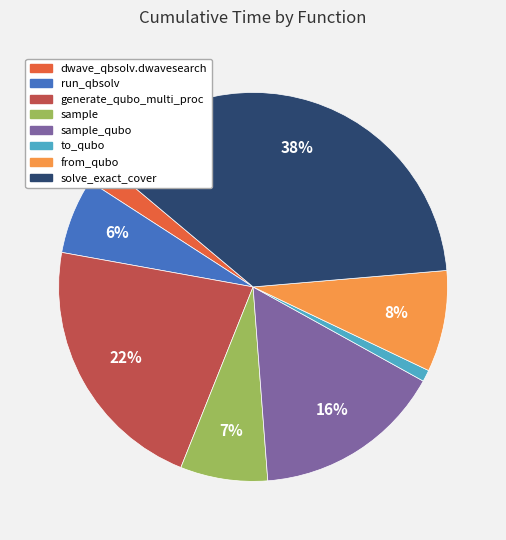

Is there any slice that represents more than half of the pie?

No